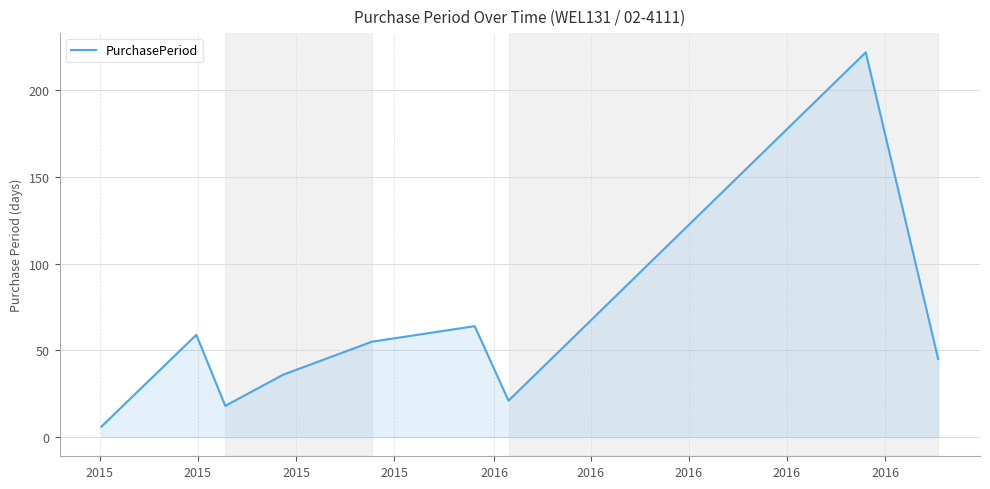

What is the average value?

58